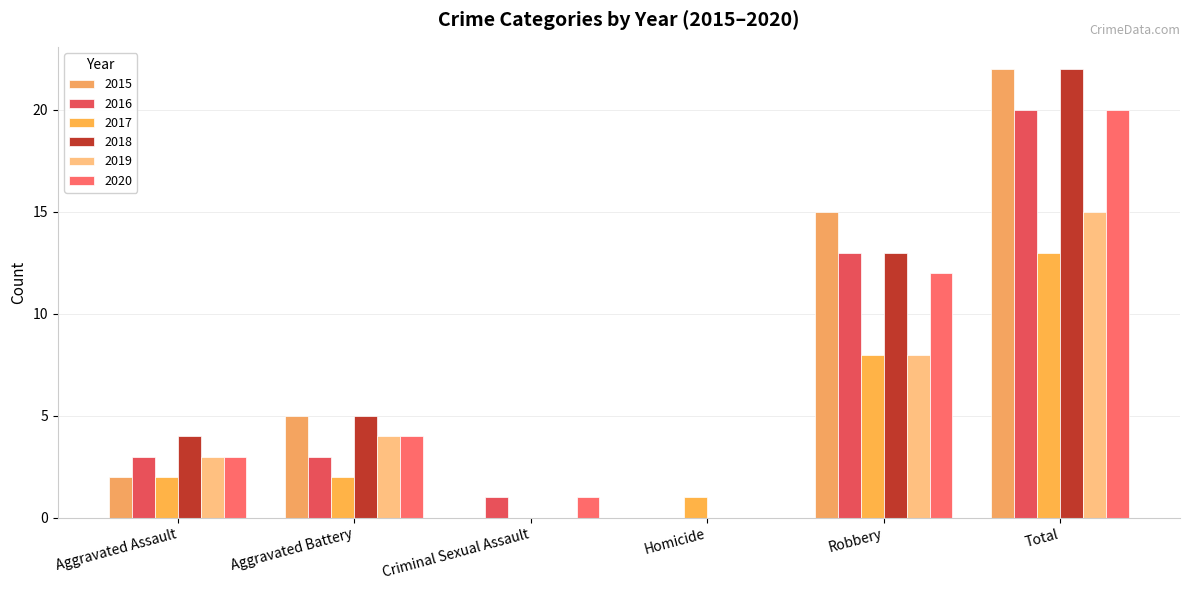

Count the number of data series in this chart.

6